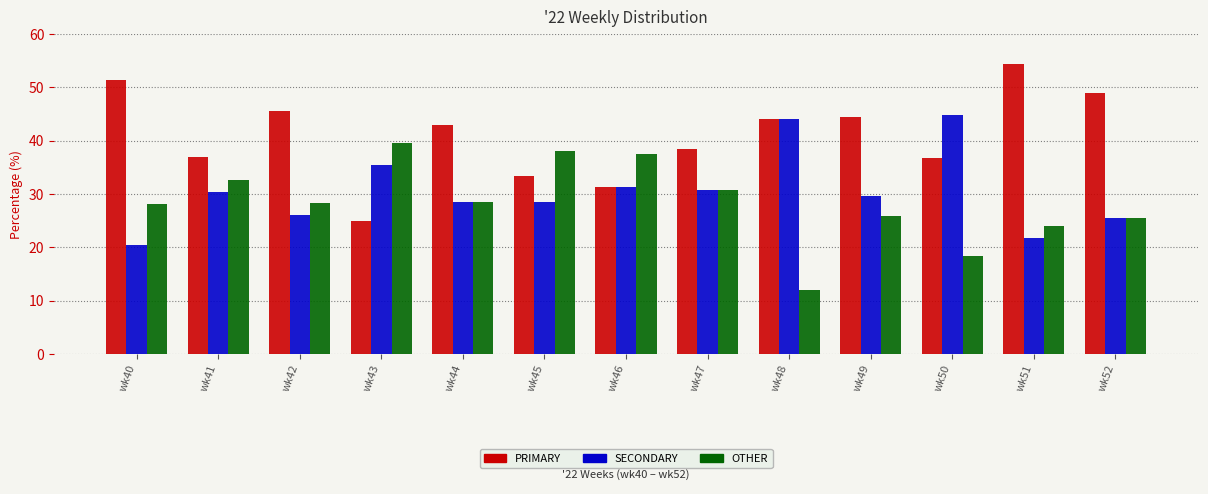

What is the minimum value shown in the chart?

12.0